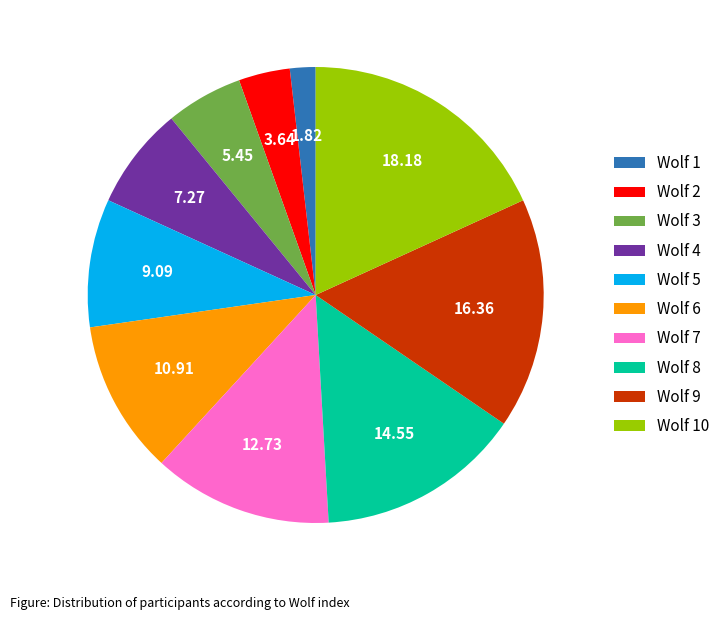

The Wolf 4 slice represents 7% of the pie. True or false?

True